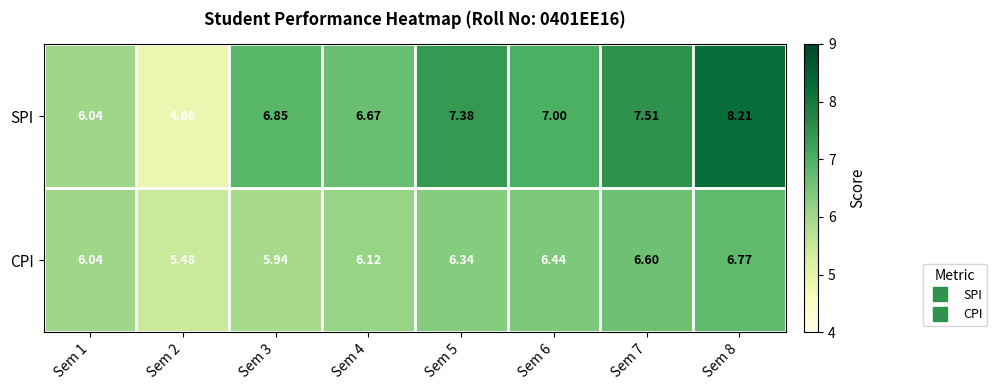

At Sem 4, list the series in order from smallest to largest.

CPI, SPI